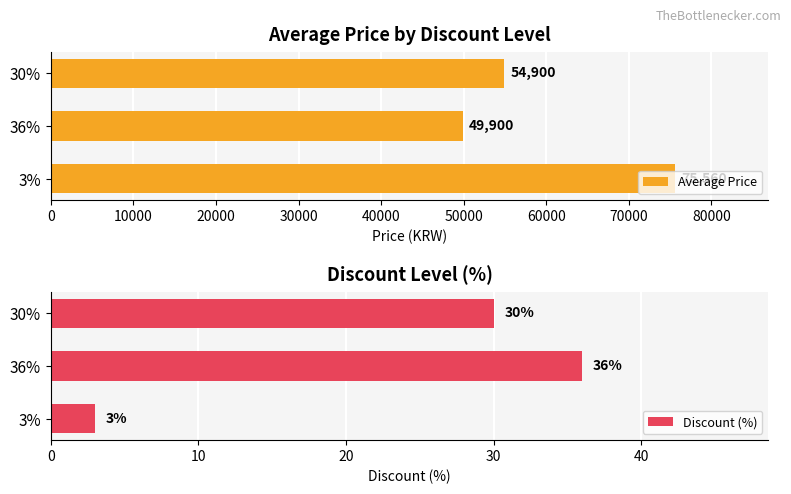

At which label is Average Price closest to 62730?

30%